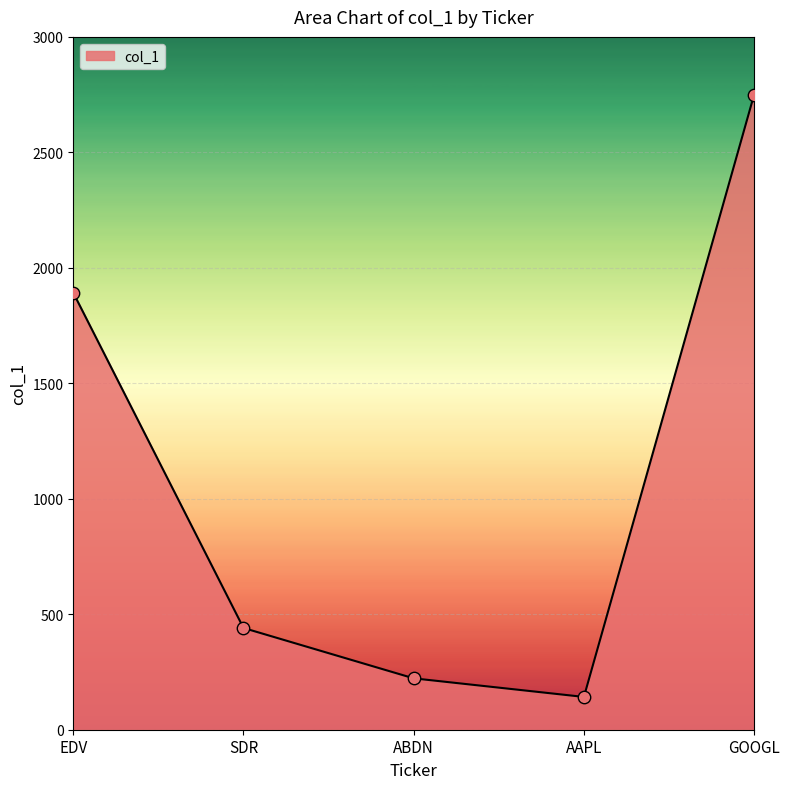

What is the change in value from EDV to ABDN?

-1669.5